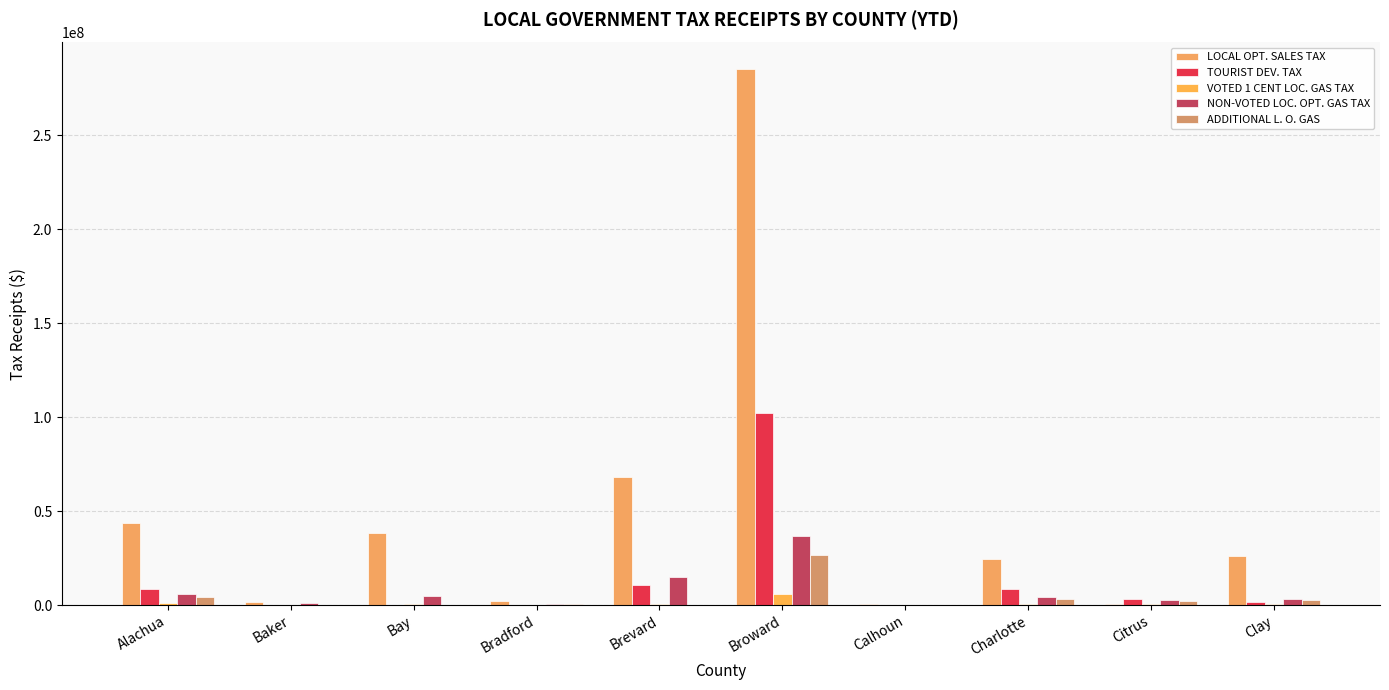

Which category has the highest value in the VOTED 1 CENT LOC. GAS TAX series?

Broward